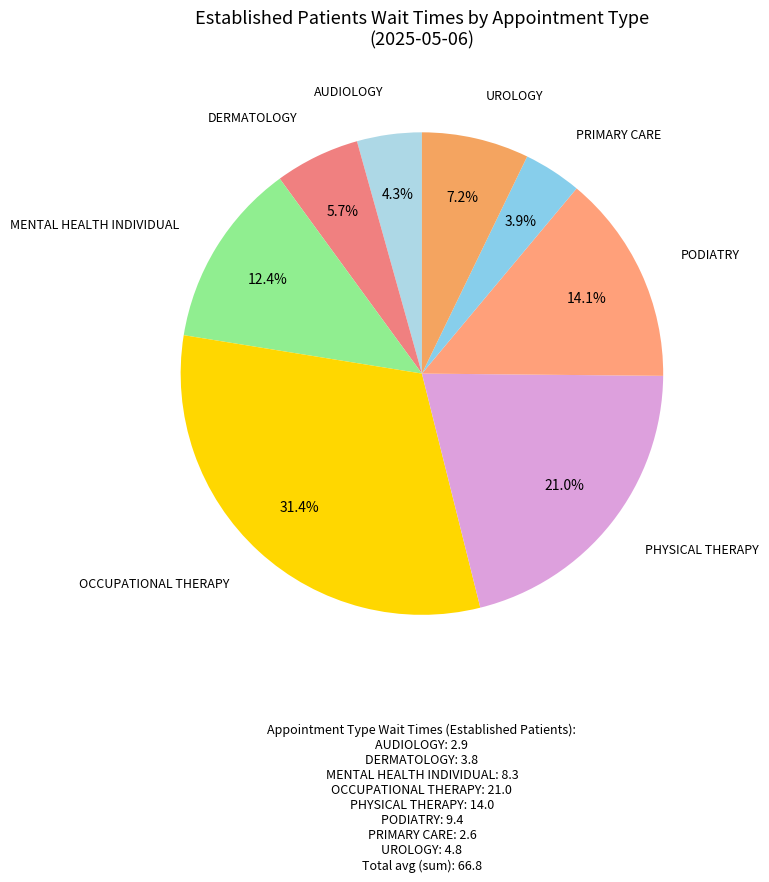

What percentage is the UROLOGY slice, to the nearest percent?

7%